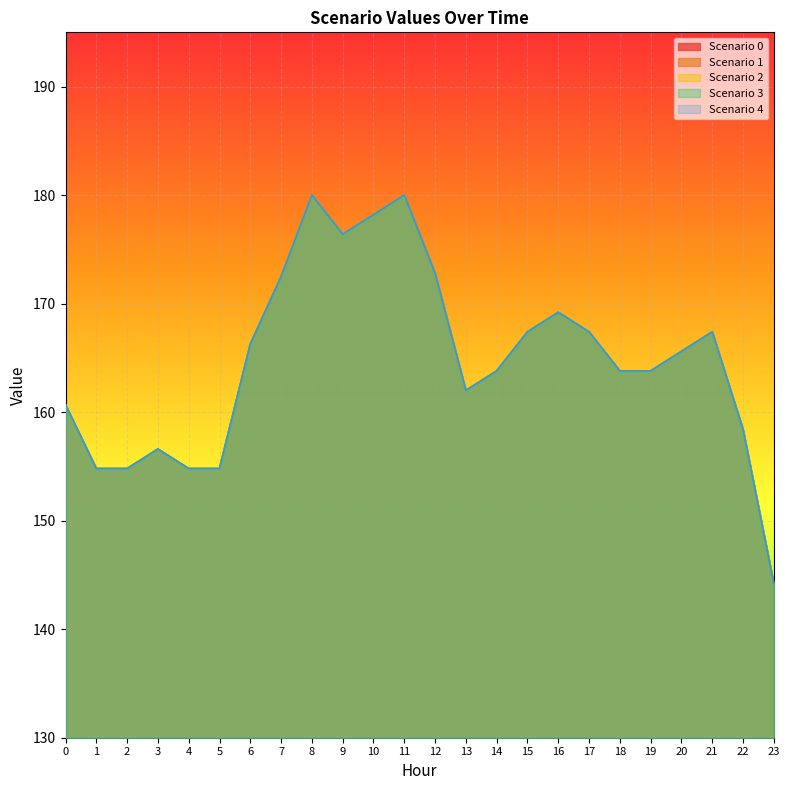

The Scenario 1 series shows 90.0 at 5. True or false?

False